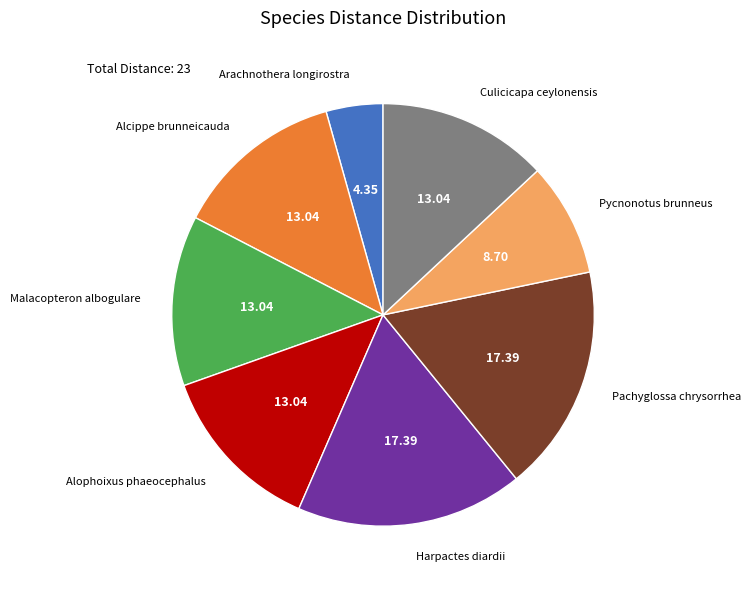

Is Alophoixus phaeocephalus the majority of the pie?

No